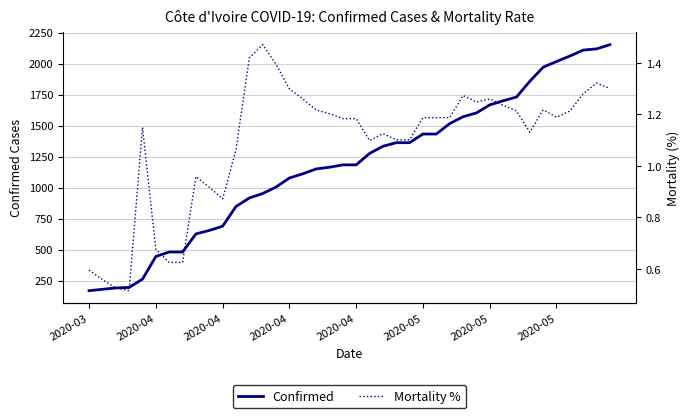

The Mortality % series shows 1.7 at 38. True or false?

False